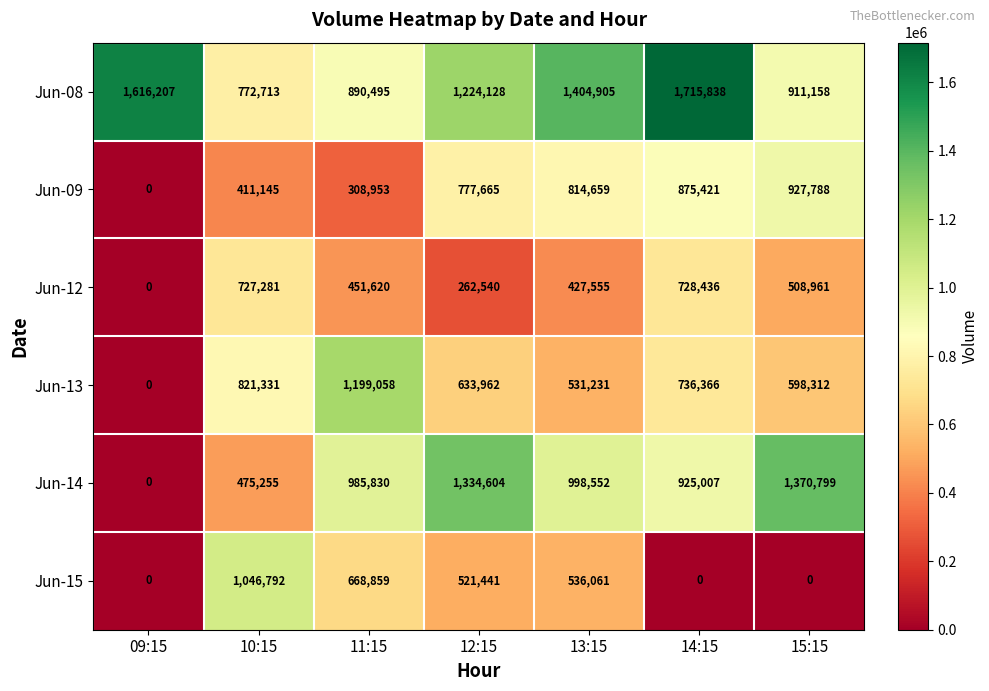

True or false: Jun-09 has a value of 0 at 09:15.

True